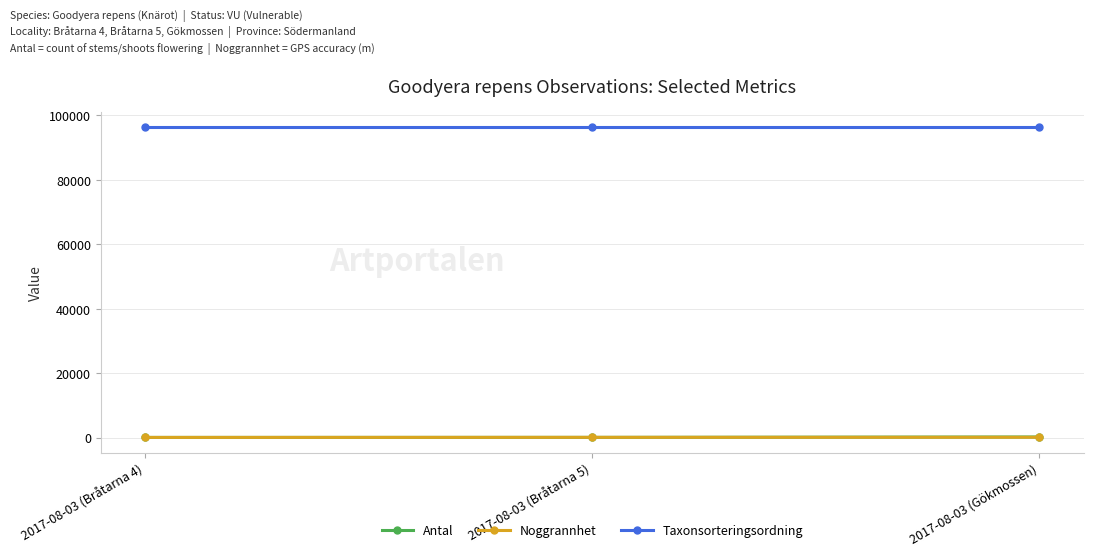

At how many categories does at least one series exceed 1620?

3